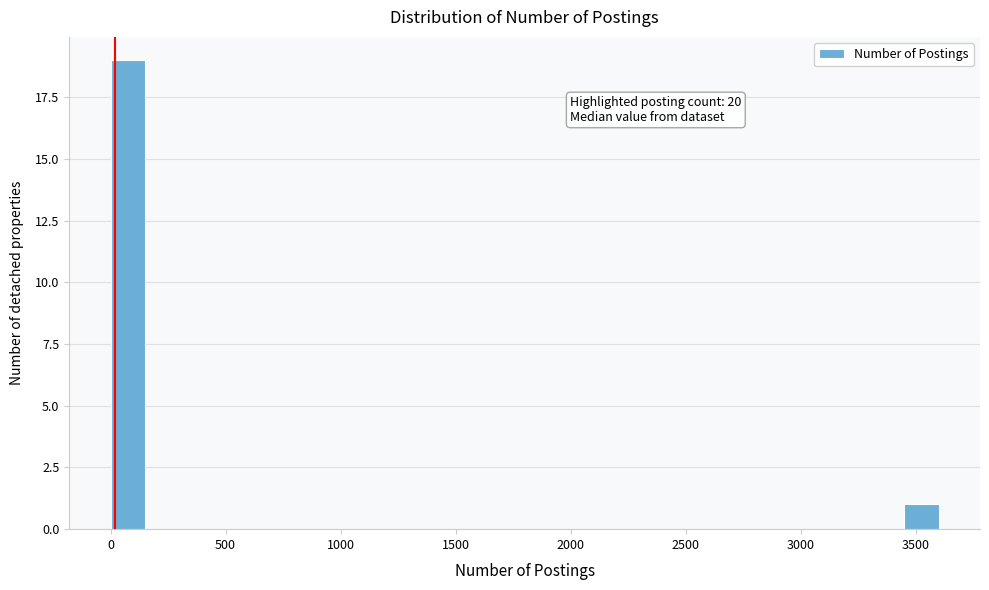

Read against the x-axis, roughly where is the centre of the tallest bar?

100